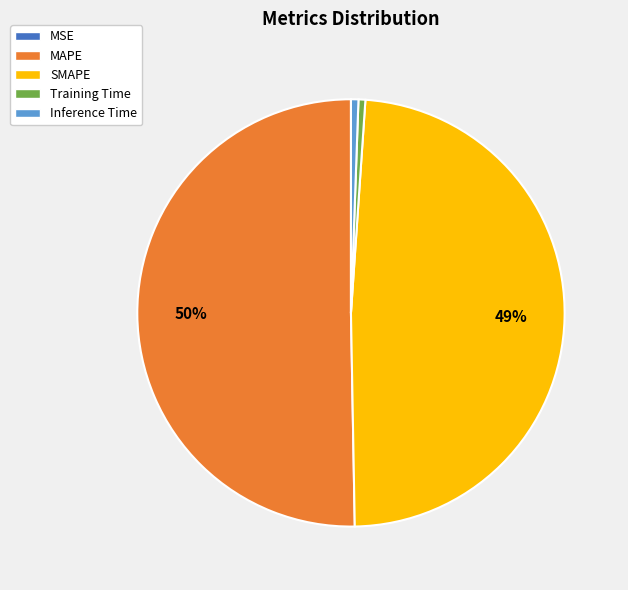

Which slice represents more than half of the pie?

MAPE